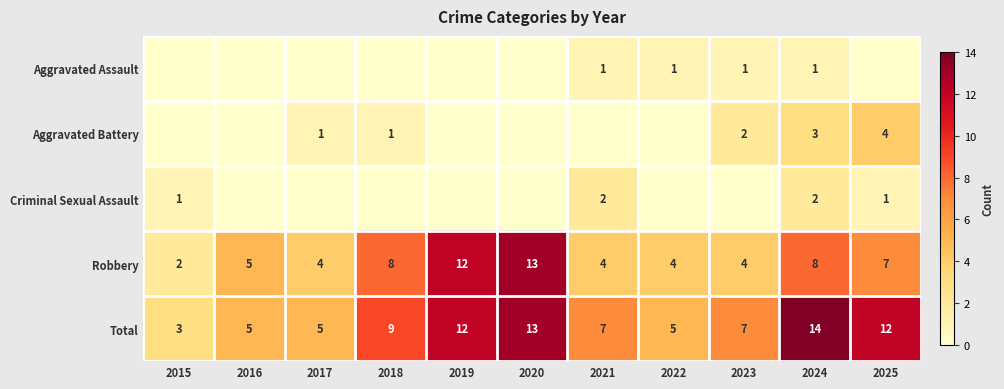

The Robbery series shows 4 at 2024. True or false?

False